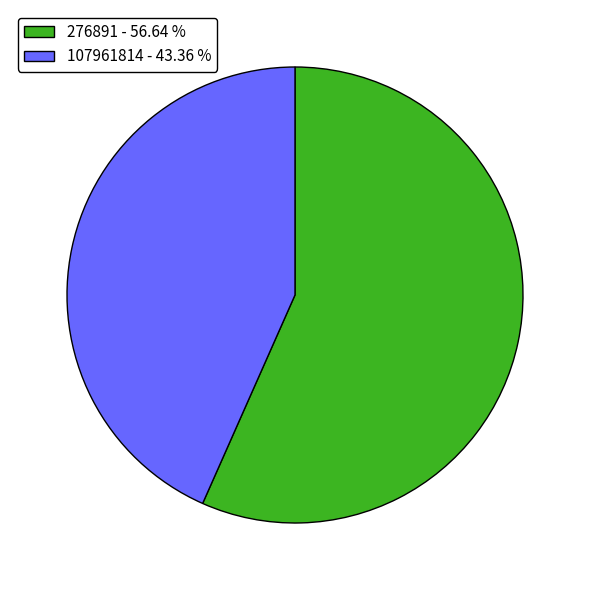

Does 107961814 - 43.36 % account for over 50% of the chart?

No